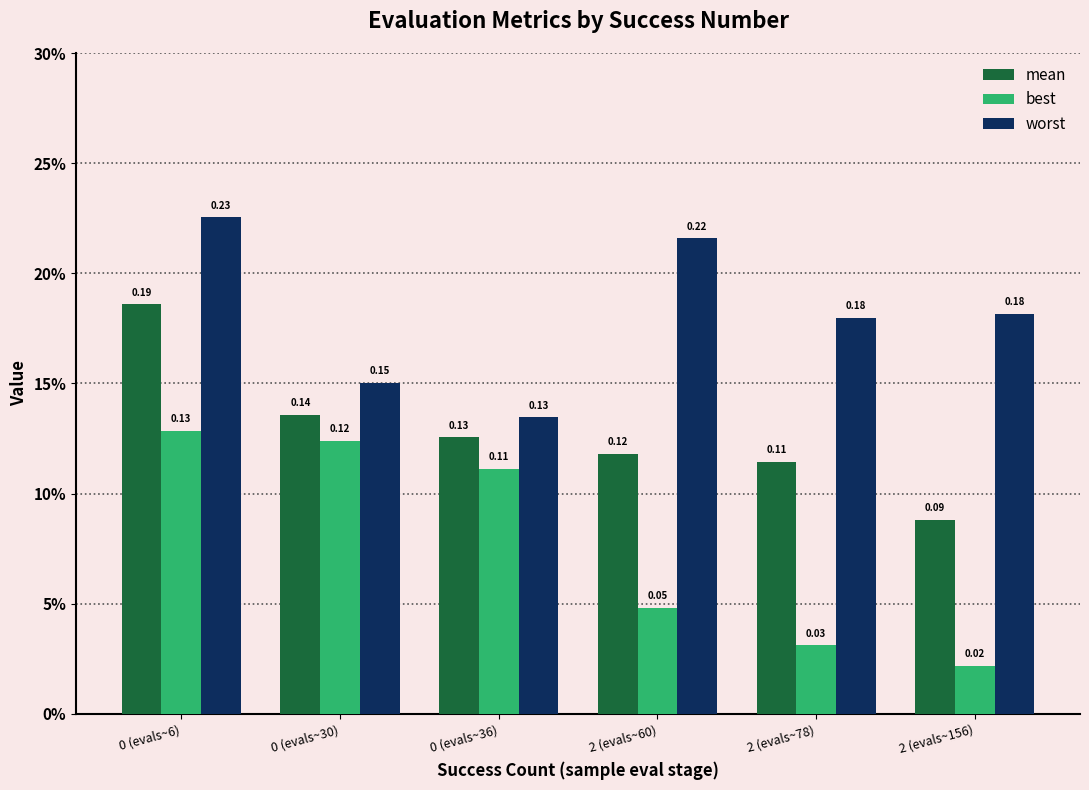

Are the bars grouped side by side (vs. stacked)?

Yes